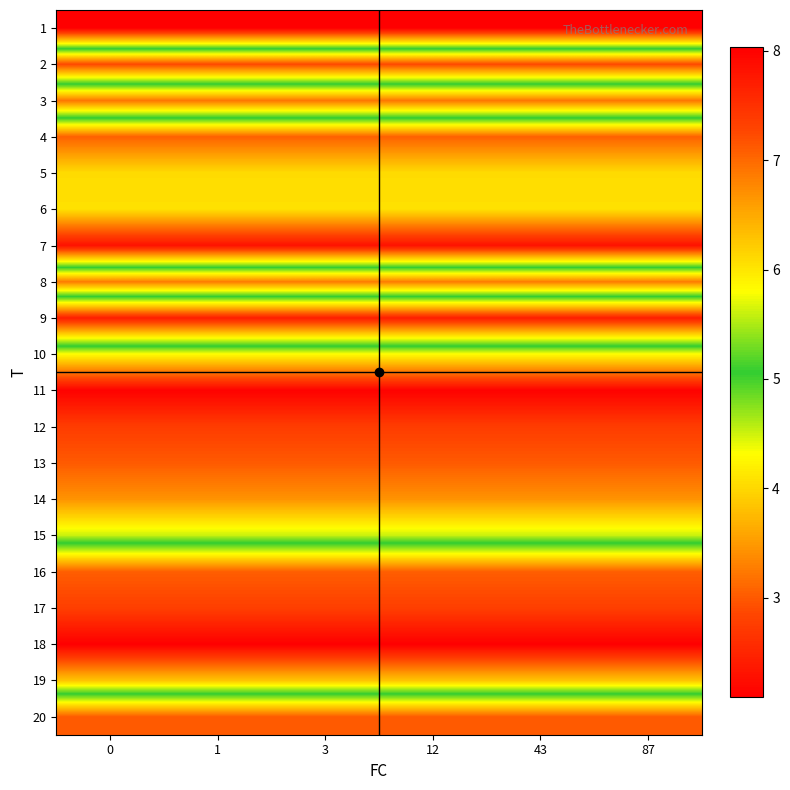

Between 1 and 87, which is larger?

1